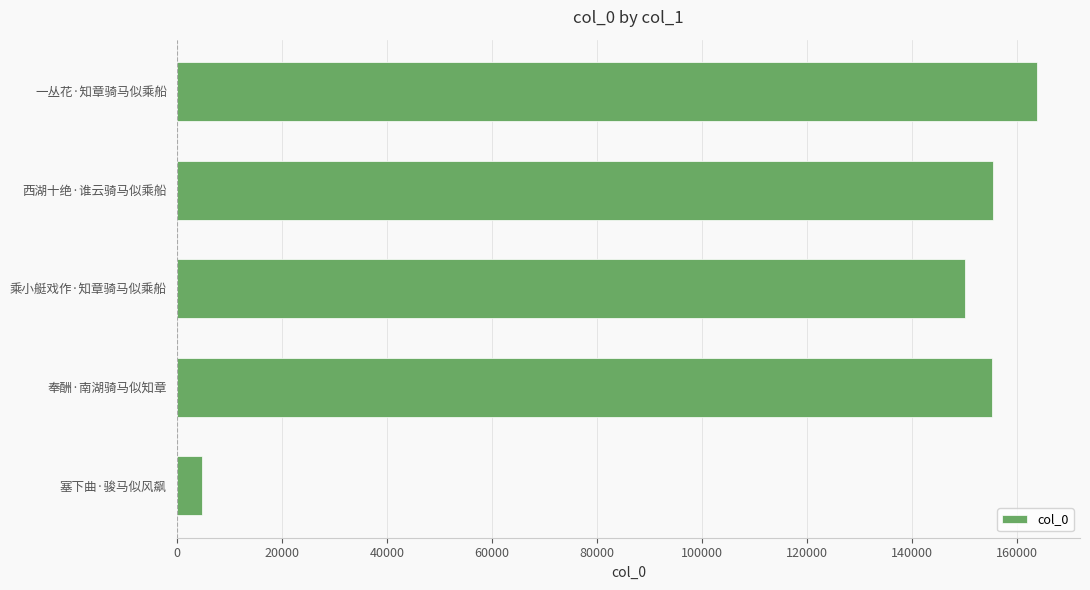

What is the change in value from 西湖十绝·谁云骑马似乘船 to 一丛花·知章骑马似乘船?

+8285